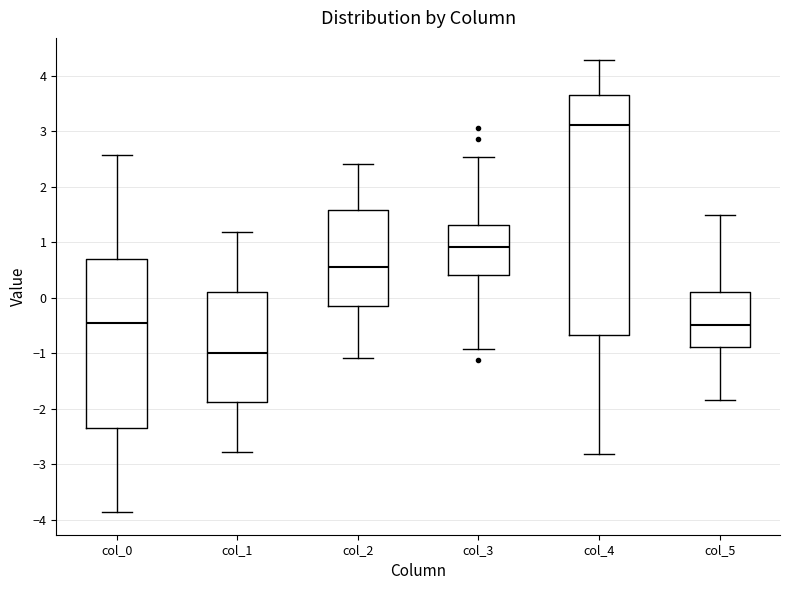

Reading left to right, read every box against the y-axis: the position of its median line, the range the box covers, and the ends of its whiskers. The values are not printed on the chart, so give them approximately, as read against the axis.

col_0: median -0.5, box -2.4 to 0.7, whiskers -3.9 to 2.6
col_1: median -1.0, box -1.9 to 0.1, whiskers -2.8 to 1.2
col_2: median 0.5, box -0.2 to 1.6, whiskers -1.1 to 2.4
col_3: median 0.9, box 0.4 to 1.3, whiskers -0.9 to 2.5
col_4: median 3.1, box -0.7 to 3.6, whiskers -2.8 to 4.3
col_5: median -0.5, box -0.9 to 0.1, whiskers -1.8 to 1.5